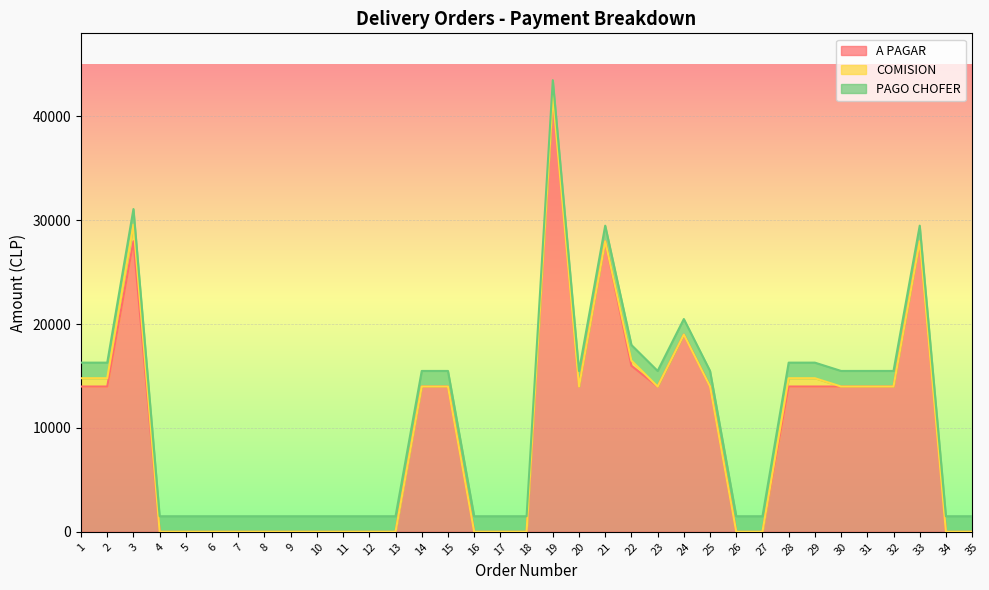

At which label does A PAGAR first exceed 13990?

3